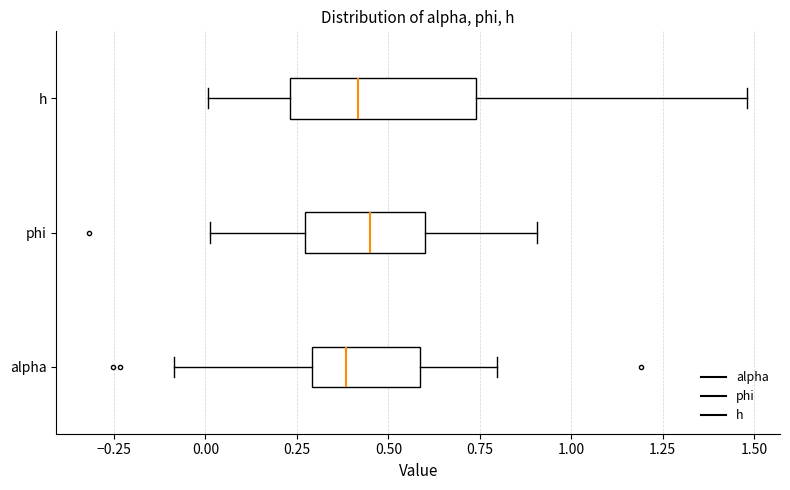

Where does the right whisker of the box for alpha end on the x-axis? The values are not printed on the chart, so give them approximately, as read against the axis.

0.80